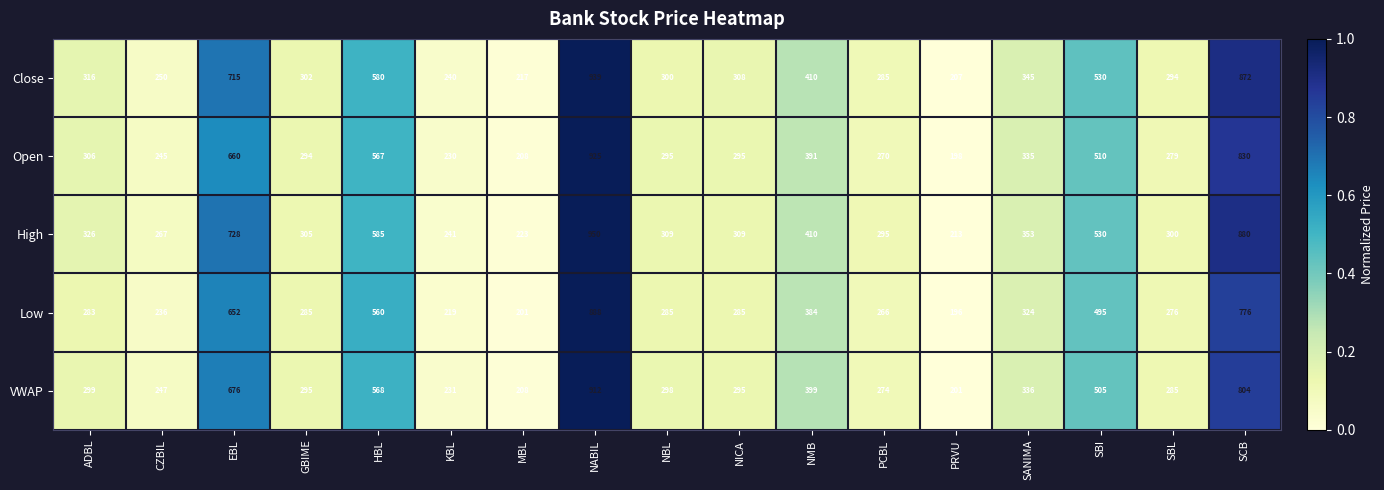

What value does the High series have at NBL, to the nearest 10?

310